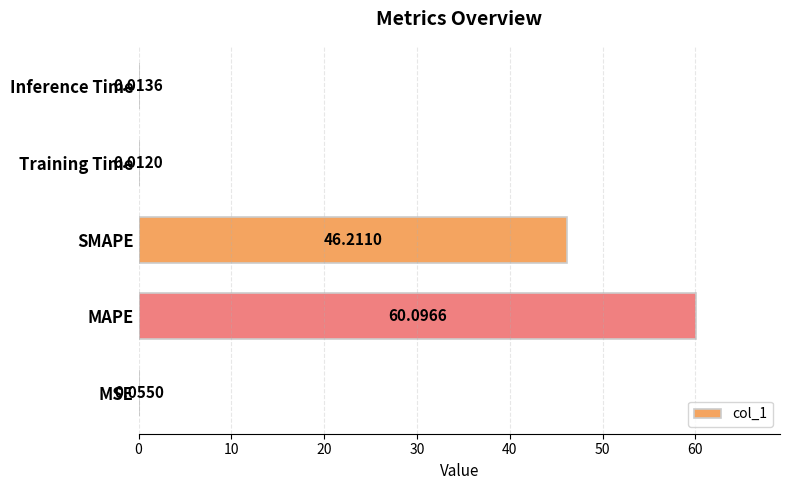

Which has a higher value, Inference Time or MSE?

MSE